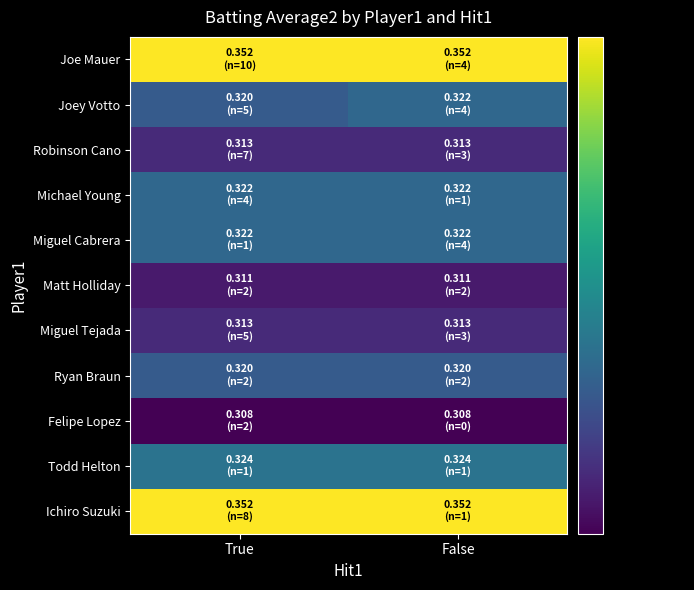

Reading right to left, list all the values displayed in this chart.

Joe Mauer: False=0.4	True=0.4
Joey Votto: False=0.3	True=0.3
Robinson Cano: False=0.3	True=0.3
Michael Young: False=0.3	True=0.3
Miguel Cabrera: False=0.3	True=0.3
Matt Holliday: False=0.3	True=0.3
Miguel Tejada: False=0.3	True=0.3
Ryan Braun: False=0.3	True=0.3
Felipe Lopez: False=0.3	True=0.3
Todd Helton: False=0.3	True=0.3
Ichiro Suzuki: False=0.4	True=0.4